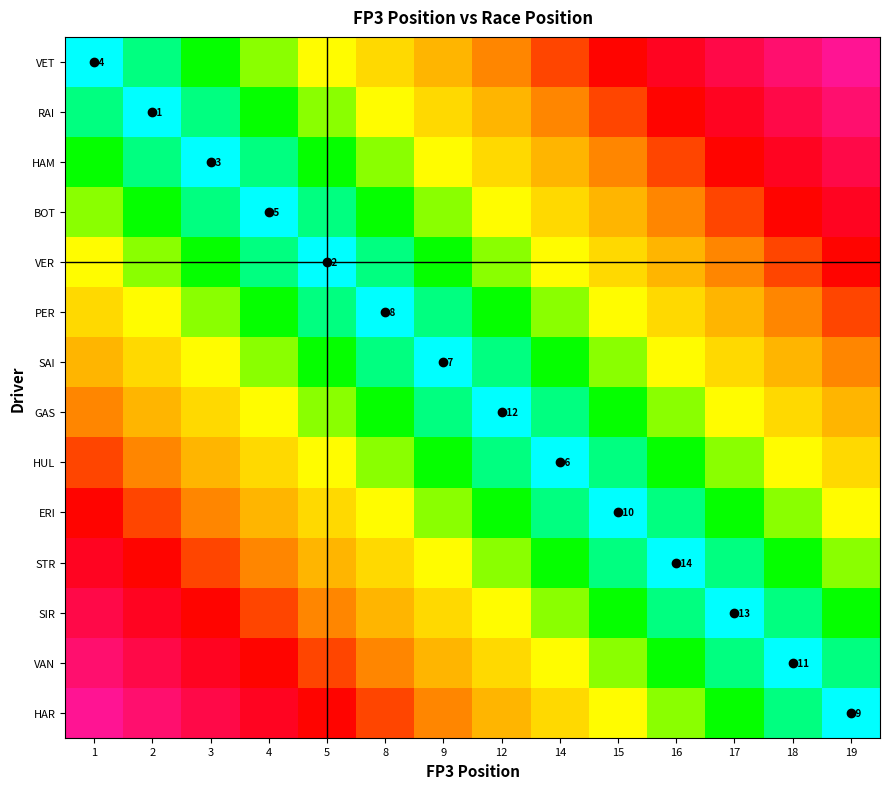

At which category is the sum across all series the highest?

1